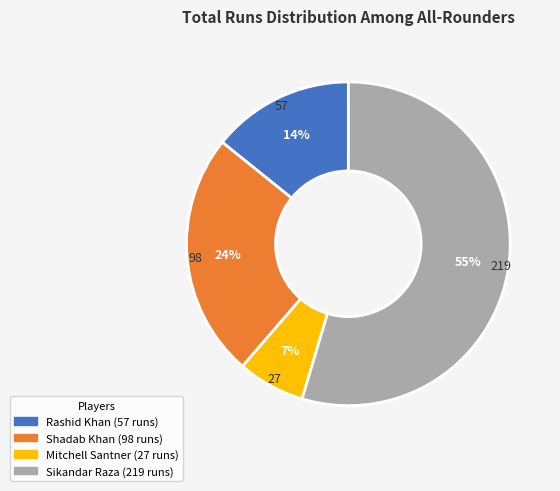

What is the ratio of the value at Shadab Khan to the value at Rashid Khan?

1.7